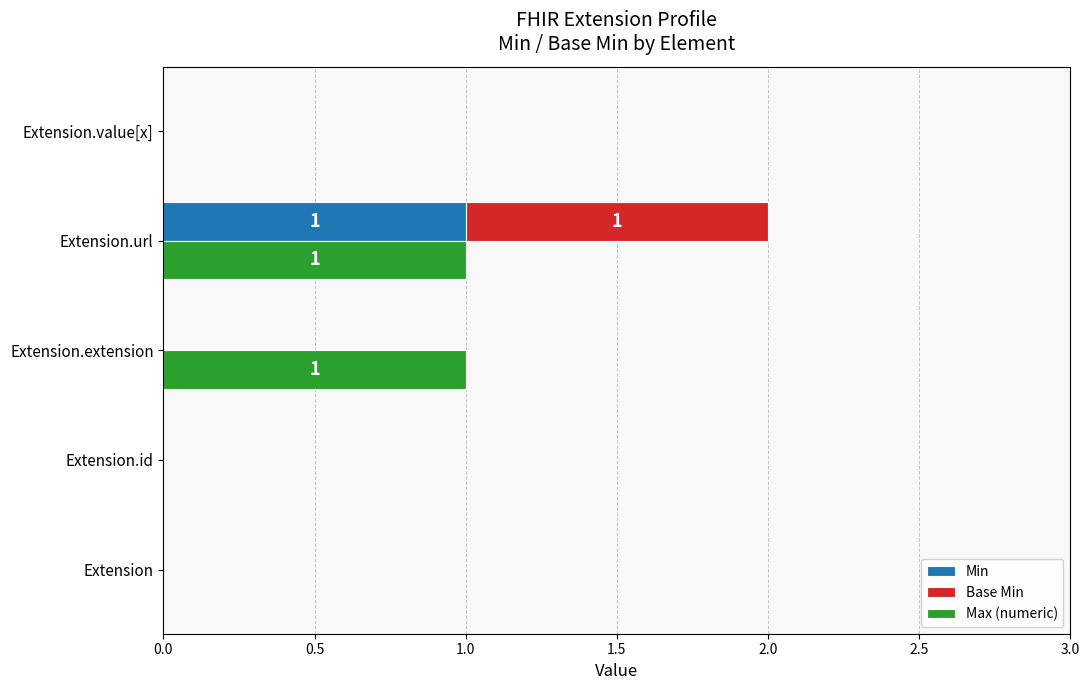

What is the difference between the maximum and minimum values in the Max (numeric) series?

1